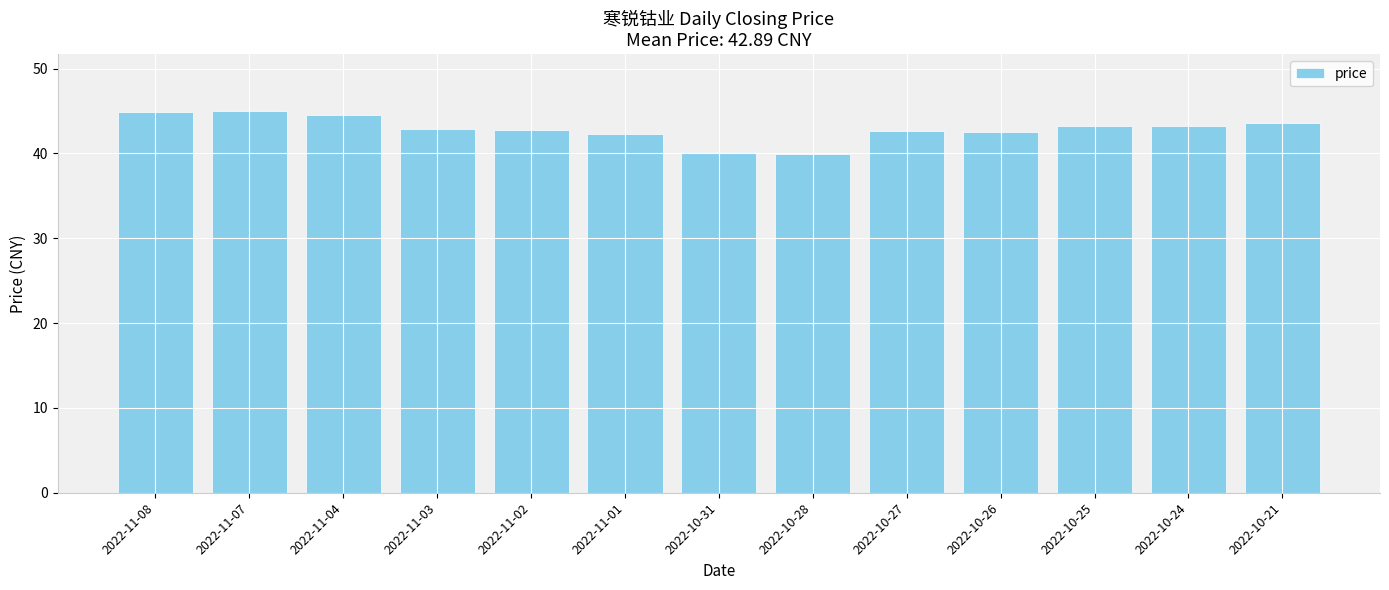

Approximately how many times larger is the value at 2022-10-24 compared to 2022-11-01?

1.0